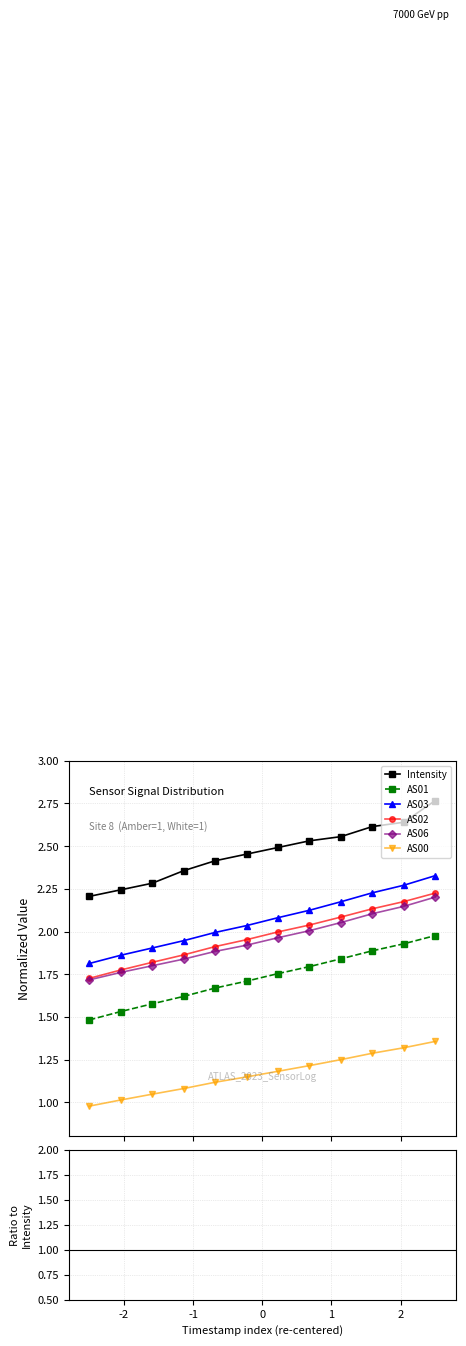

Reading left to right, what are all the values shown in this chart?

Intensity: 1690121003=2.2	1690121303=2.2	1690121603=2.3	1690121903=2.4	1690122203=2.4	1690122503=2.5	1690122803=2.5	1690123103=2.5	1690123403=2.6	1690123703=2.6	1690124003=2.6	1690124303=2.8
AS00: 1690121003=1.0	1690121303=1.0	1690121603=1.0	1690121903=1.1	1690122203=1.1	1690122503=1.1	1690122803=1.2	1690123103=1.2	1690123403=1.2	1690123703=1.3	1690124003=1.3	1690124303=1.4
AS01: 1690121003=1.5	1690121303=1.5	1690121603=1.6	1690121903=1.6	1690122203=1.7	1690122503=1.7	1690122803=1.8	1690123103=1.8	1690123403=1.8	1690123703=1.9	1690124003=1.9	1690124303=2.0
AS02: 1690121003=1.7	1690121303=1.8	1690121603=1.8	1690121903=1.9	1690122203=1.9	1690122503=2.0	1690122803=2.0	1690123103=2.0	1690123403=2.1	1690123703=2.1	1690124003=2.2	1690124303=2.2
AS03: 1690121003=1.8	1690121303=1.9	1690121603=1.9	1690121903=1.9	1690122203=2.0	1690122503=2.0	1690122803=2.1	1690123103=2.1	1690123403=2.2	1690123703=2.2	1690124003=2.3	1690124303=2.3
AS06: 1690121003=1.7	1690121303=1.8	1690121603=1.8	1690121903=1.8	1690122203=1.9	1690122503=1.9	1690122803=2.0	1690123103=2.0	1690123403=2.1	1690123703=2.1	1690124003=2.1	1690124303=2.2